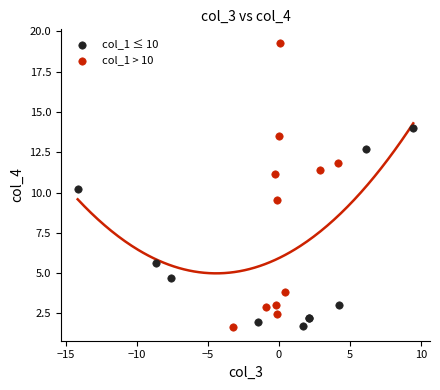

Which series contains the highest Y value?

col_1 > 10